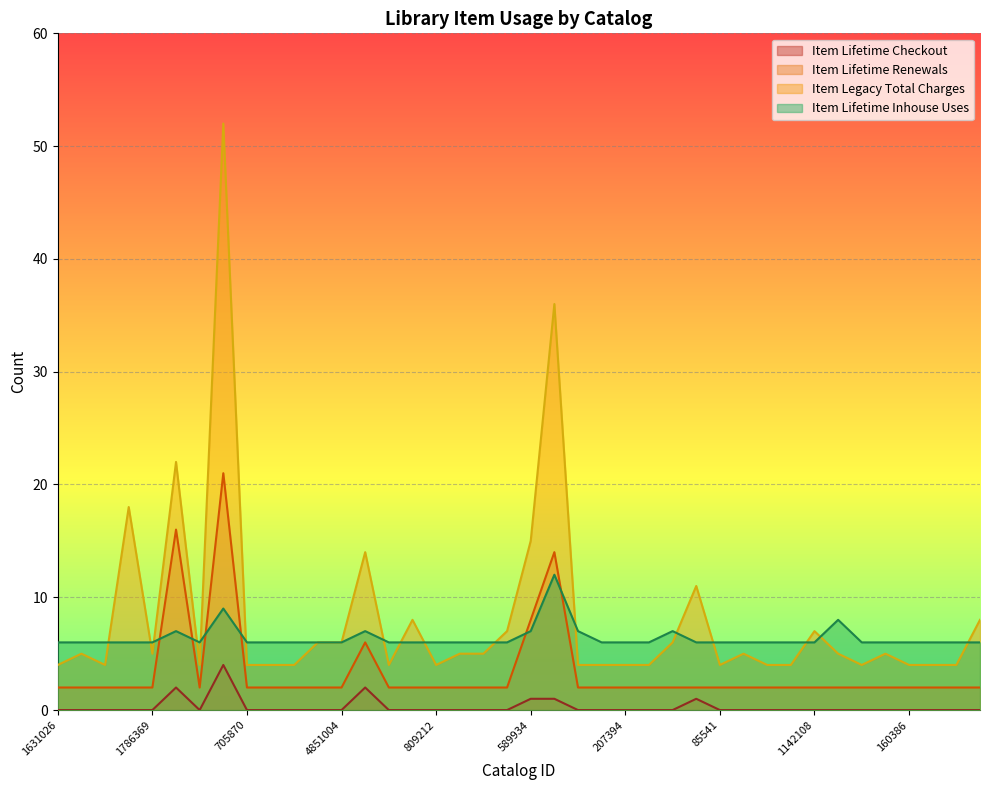

What is the total value across all series at 4593741?

12